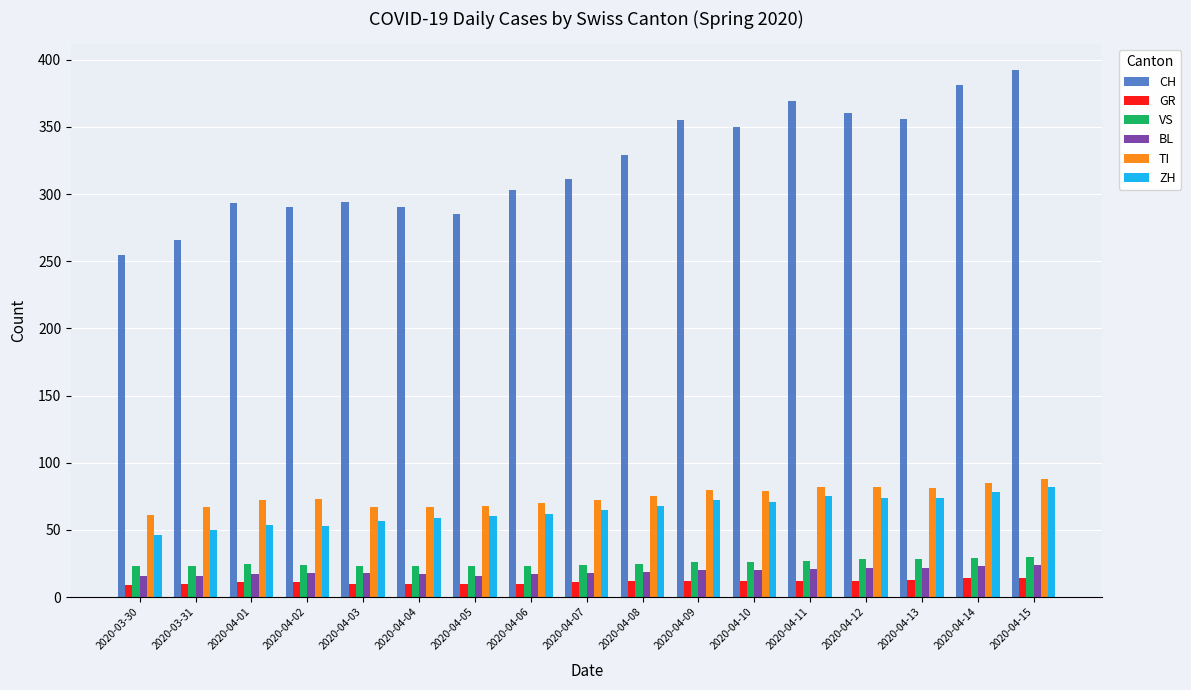

Is it true that ZH equals 108 at 2020-04-09?

False